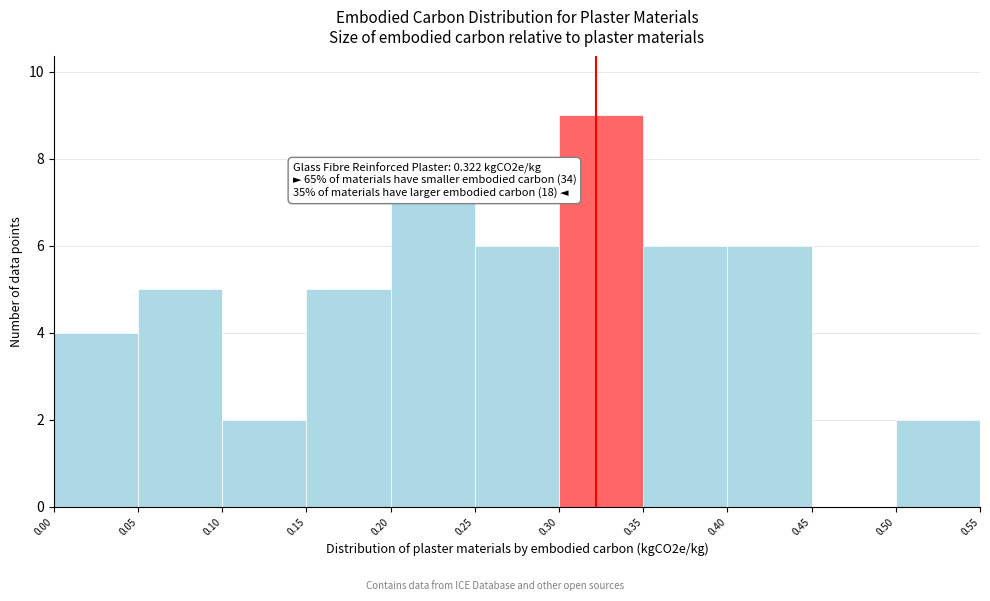

Over which range of the x-axis is the bar tallest?

0.30 to 0.35